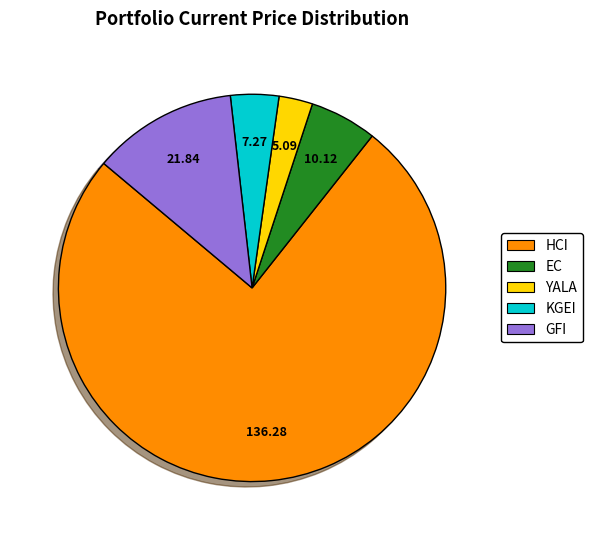

Combined, do GFI and EC account for over 50%?

No